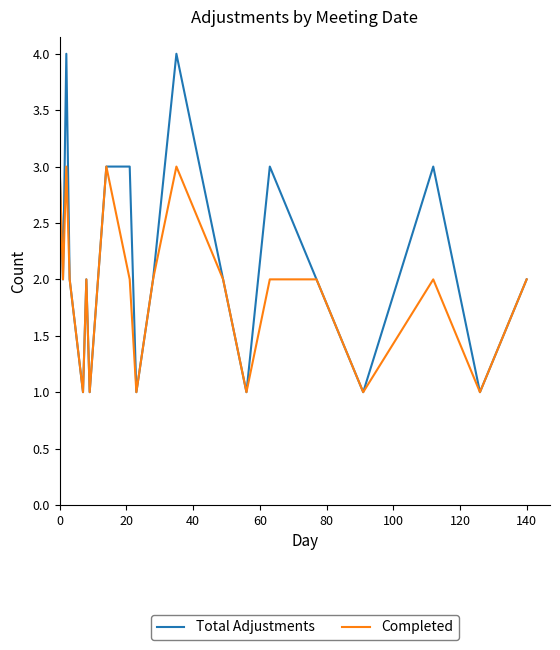

List the series in order of their overall mean, lowest first.

Completed, Total Adjustments